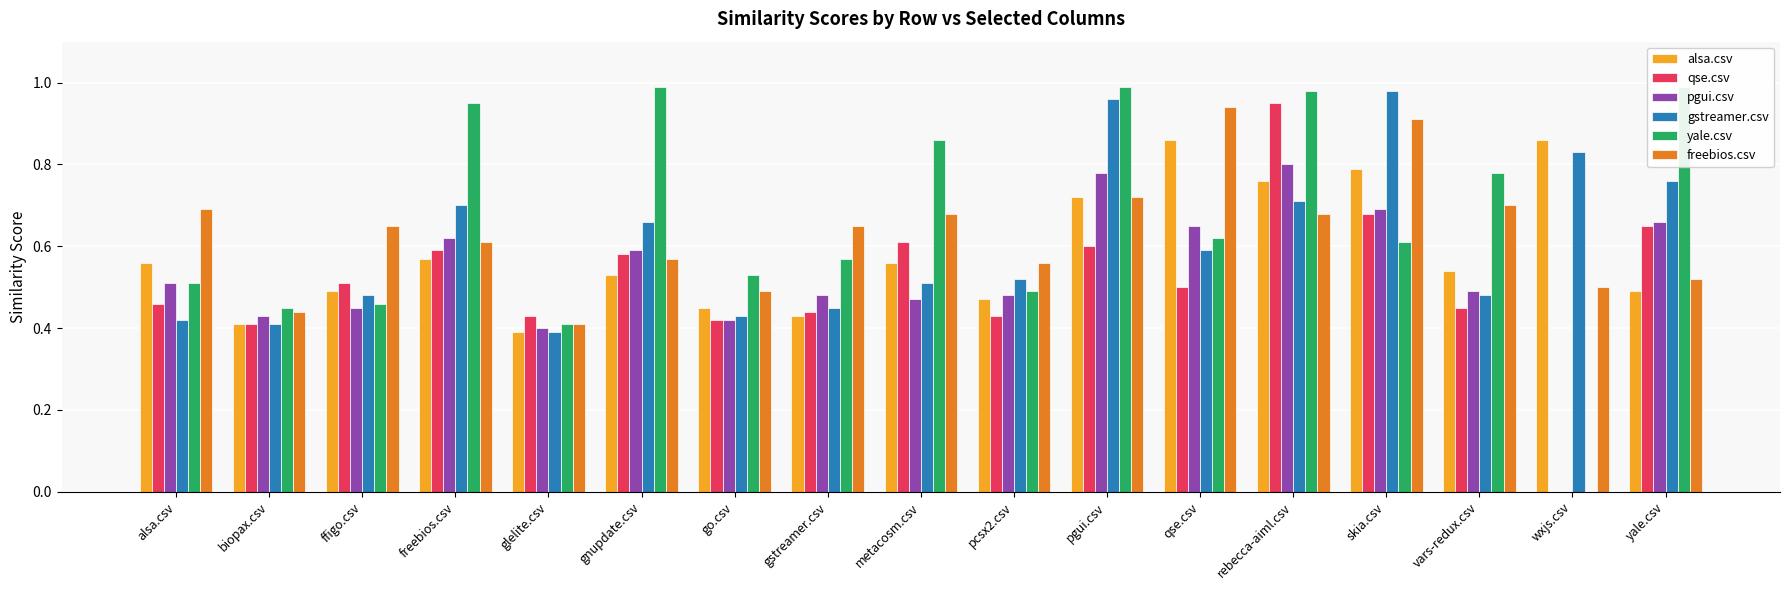

Reading left to right, list all the values displayed in this chart.

alsa.csv: alsa.csv=0.6	biopax.csv=0.4	ffigo.csv=0.5	freebios.csv=0.6	glelite.csv=0.4	gnupdate.csv=0.5	go.csv=0.5	gstreamer.csv=0.4	metacosm.csv=0.6	pcsx2.csv=0.5	pgui.csv=0.7	qse.csv=0.9	rebecca-aiml.csv=0.8	skia.csv=0.8	vars-redux.csv=0.5	wxjs.csv=0.9	yale.csv=0.5
qse.csv: alsa.csv=0.5	biopax.csv=0.4	ffigo.csv=0.5	freebios.csv=0.6	glelite.csv=0.4	gnupdate.csv=0.6	go.csv=0.4	gstreamer.csv=0.4	metacosm.csv=0.6	pcsx2.csv=0.4	pgui.csv=0.6	qse.csv=0.5	rebecca-aiml.csv=0.9	skia.csv=0.7	vars-redux.csv=0.5	wxjs.csv=0.0	yale.csv=0.7
pgui.csv: alsa.csv=0.5	biopax.csv=0.4	ffigo.csv=0.5	freebios.csv=0.6	glelite.csv=0.4	gnupdate.csv=0.6	go.csv=0.4	gstreamer.csv=0.5	metacosm.csv=0.5	pcsx2.csv=0.5	pgui.csv=0.8	qse.csv=0.7	rebecca-aiml.csv=0.8	skia.csv=0.7	vars-redux.csv=0.5	wxjs.csv=0.0	yale.csv=0.7
gstreamer.csv: alsa.csv=0.4	biopax.csv=0.4	ffigo.csv=0.5	freebios.csv=0.7	glelite.csv=0.4	gnupdate.csv=0.7	go.csv=0.4	gstreamer.csv=0.5	metacosm.csv=0.5	pcsx2.csv=0.5	pgui.csv=1.0	qse.csv=0.6	rebecca-aiml.csv=0.7	skia.csv=1.0	vars-redux.csv=0.5	wxjs.csv=0.8	yale.csv=0.8
yale.csv: alsa.csv=0.5	biopax.csv=0.5	ffigo.csv=0.5	freebios.csv=0.9	glelite.csv=0.4	gnupdate.csv=1.0	go.csv=0.5	gstreamer.csv=0.6	metacosm.csv=0.9	pcsx2.csv=0.5	pgui.csv=1.0	qse.csv=0.6	rebecca-aiml.csv=1.0	skia.csv=0.6	vars-redux.csv=0.8	wxjs.csv=0.0	yale.csv=1.0
freebios.csv: alsa.csv=0.7	biopax.csv=0.4	ffigo.csv=0.7	freebios.csv=0.6	glelite.csv=0.4	gnupdate.csv=0.6	go.csv=0.5	gstreamer.csv=0.7	metacosm.csv=0.7	pcsx2.csv=0.6	pgui.csv=0.7	qse.csv=0.9	rebecca-aiml.csv=0.7	skia.csv=0.9	vars-redux.csv=0.7	wxjs.csv=0.5	yale.csv=0.5